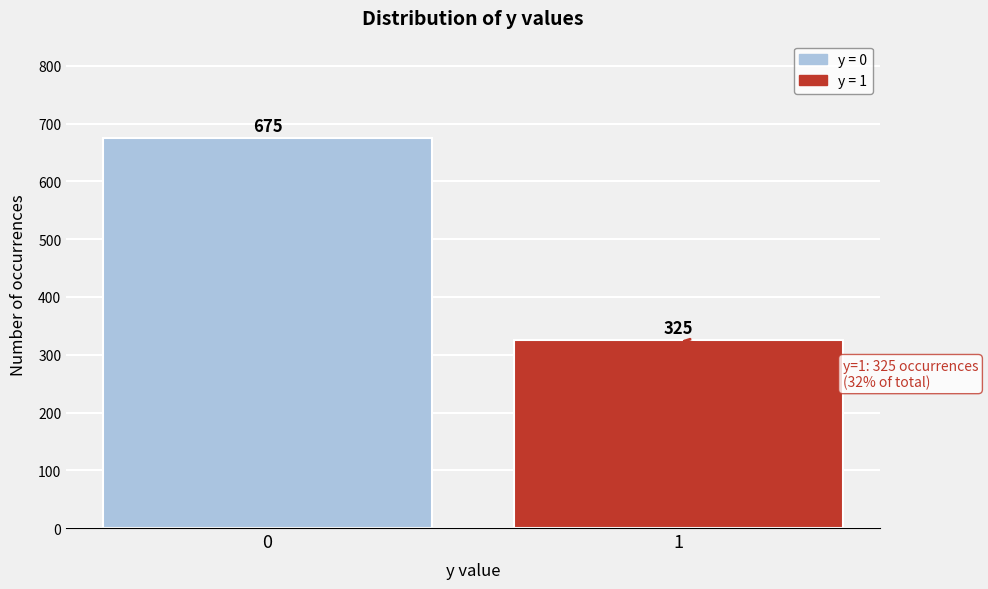

Reading left to right, what are all the values shown in this chart?

0=675	1=325